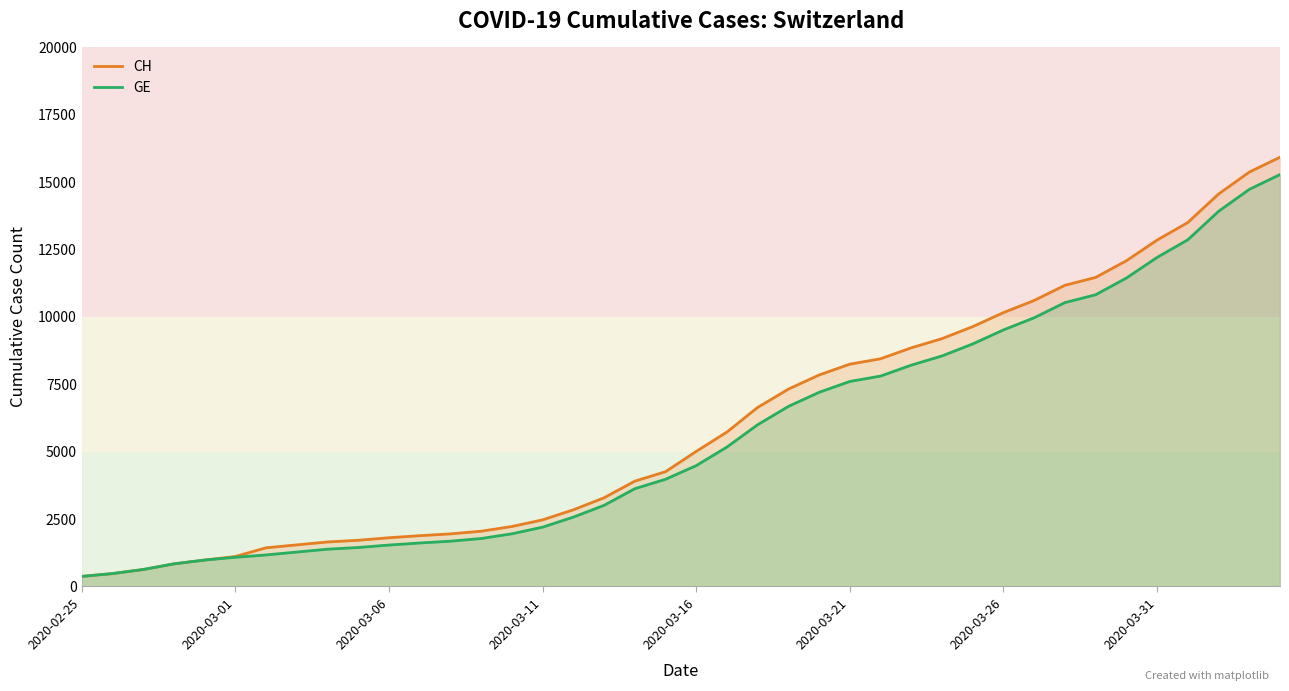

True or false: GE has more than 0 interior local peaks.

False